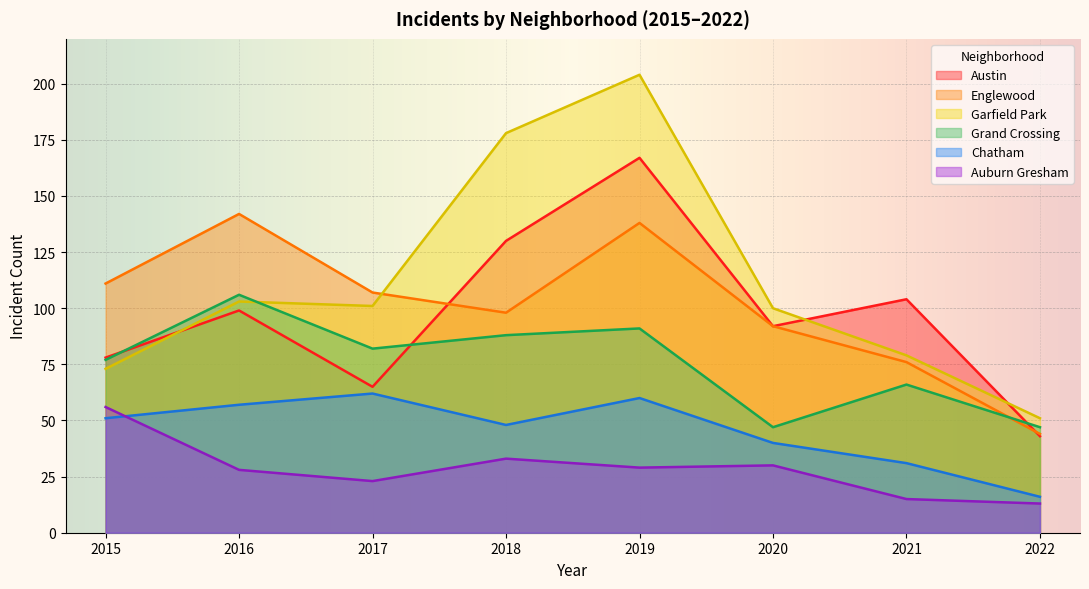

Which series has the widest spread of values?

Garfield Park